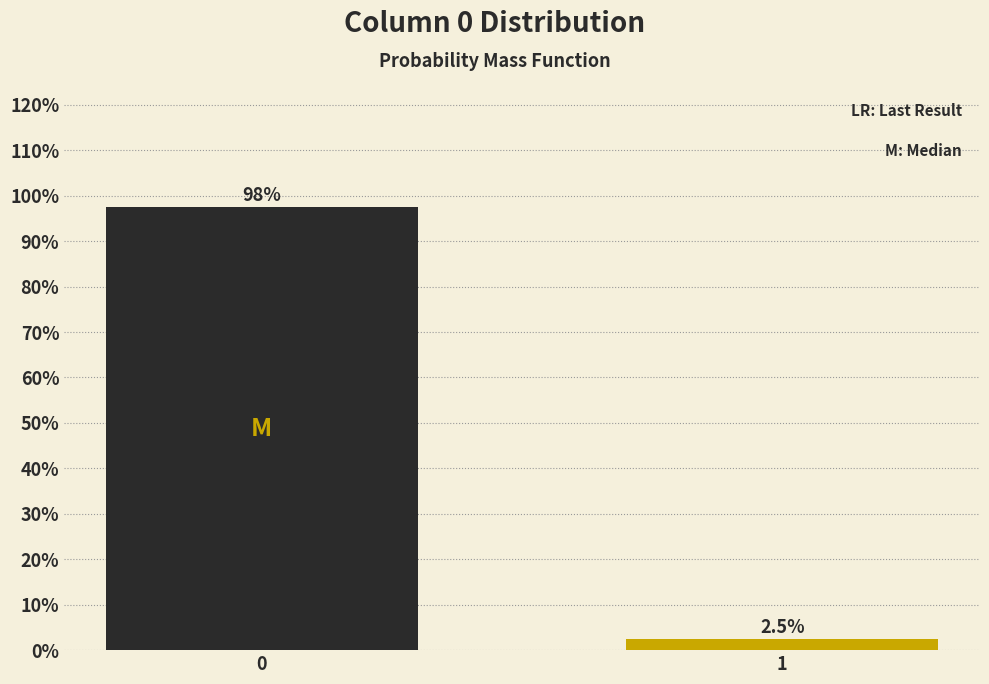

Reading right to left, extract all data points from this chart.

2.5	97.5